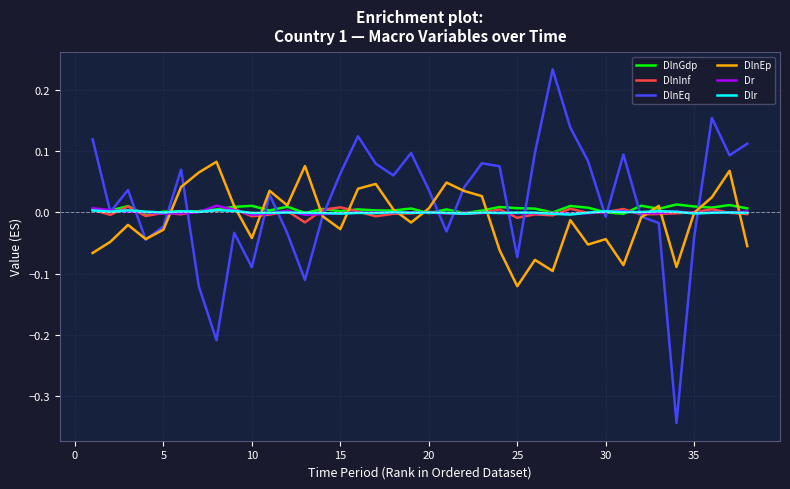

Which series has the largest range (max minus min)?

DlnEq